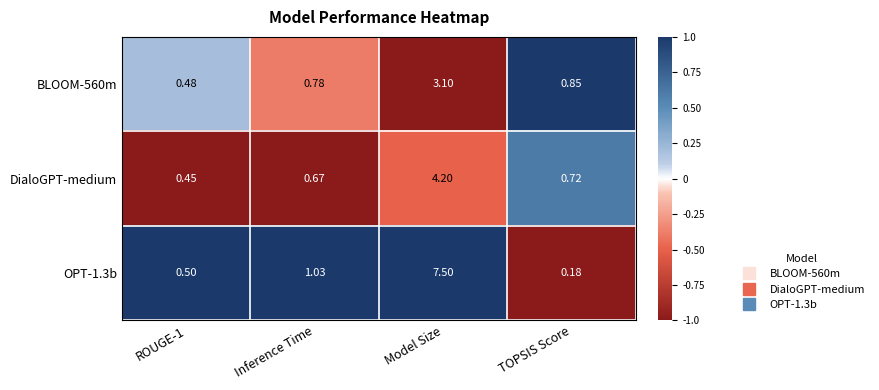

Which category has the highest value in the BLOOM-560m series?

Model Size